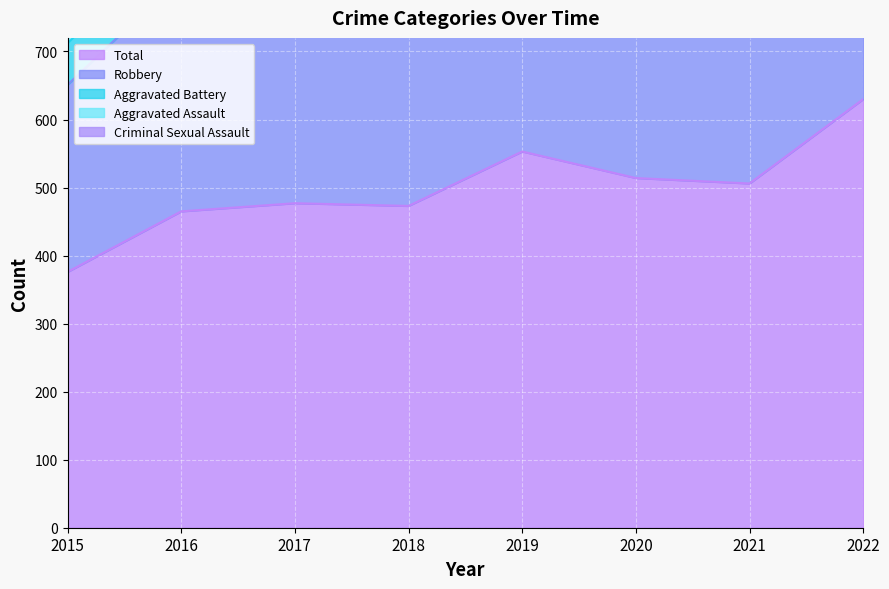

What is the value of the Aggravated Assault point at the 5th from the left?

63